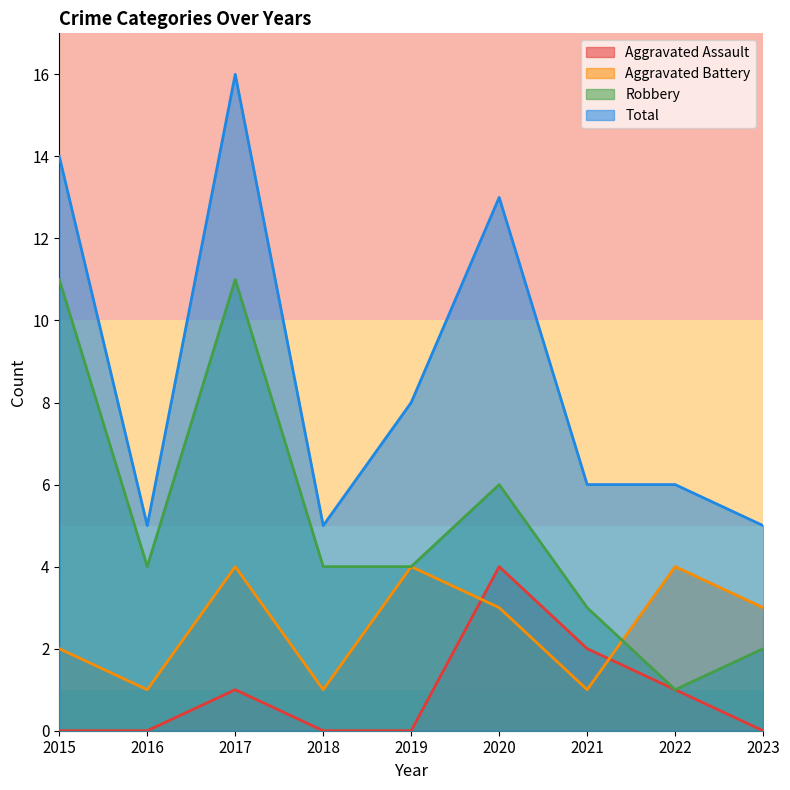

Count the number of categories in the chart.

9